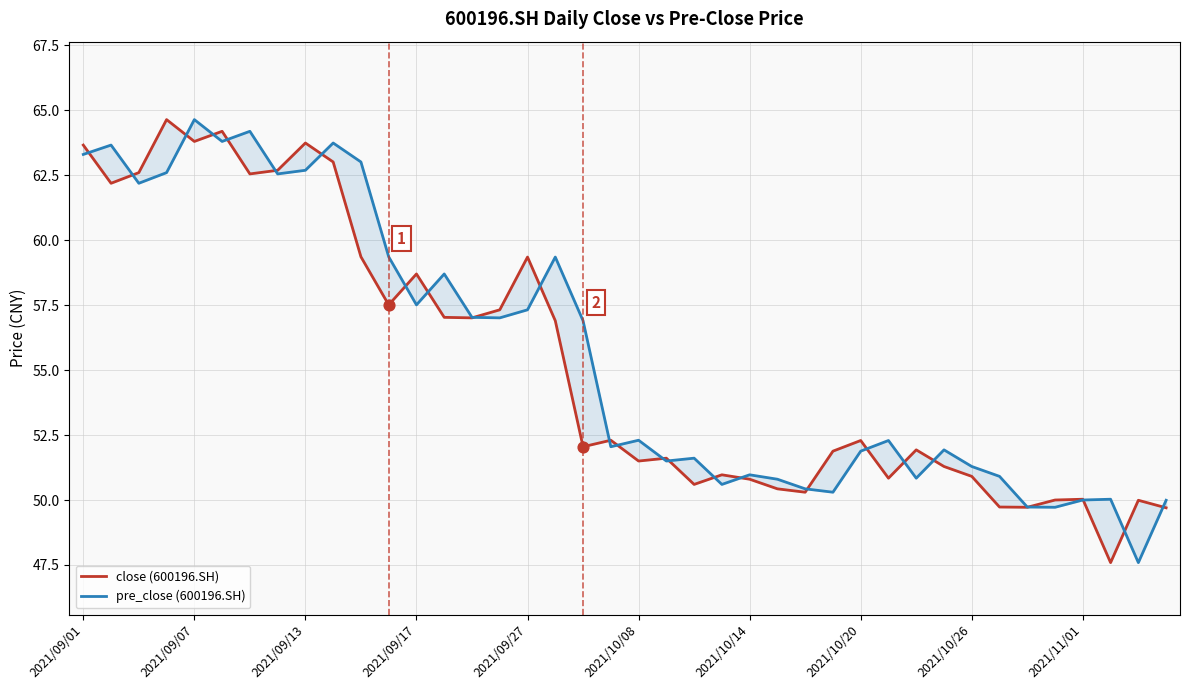

What is the total value across all series at 33?

100.6